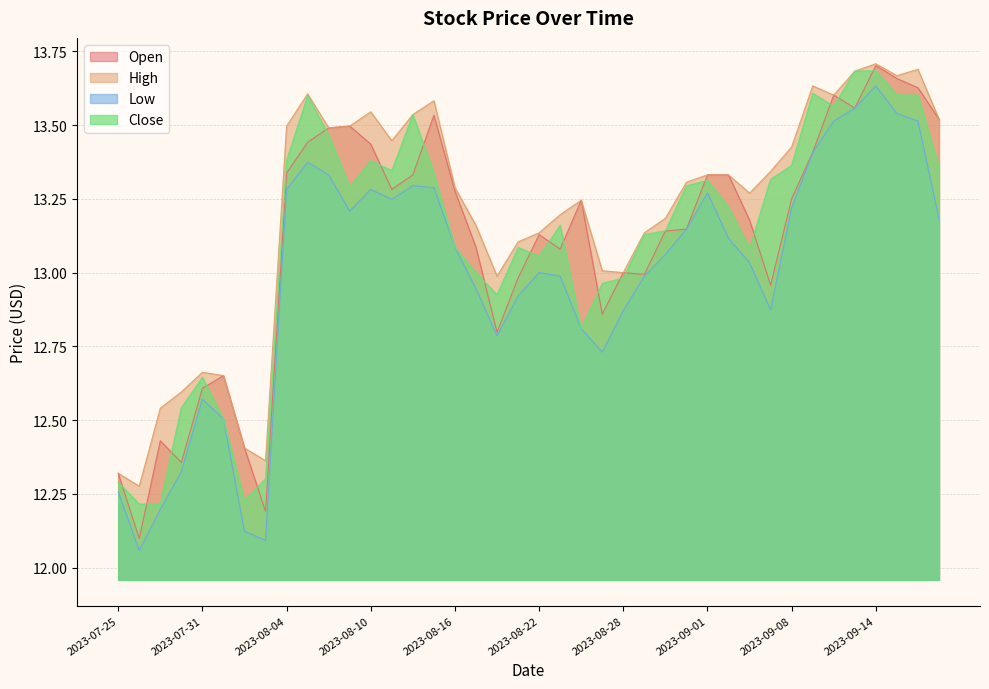

At which label does Close first exceed 13?

2023-08-04